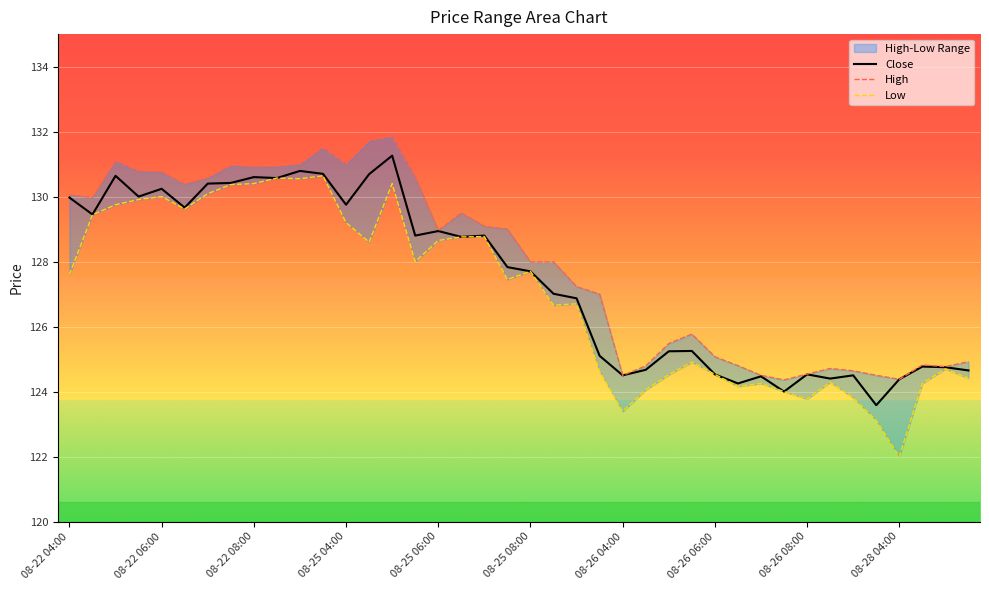

The High series shows 176.9 at 14. True or false?

False